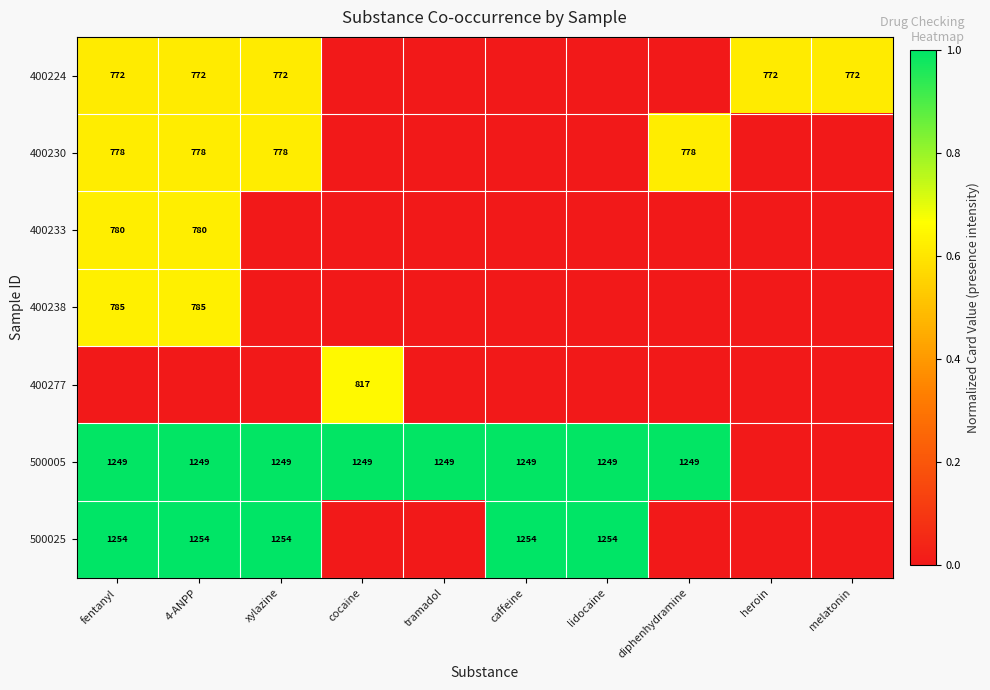

Is the value of 500005 at fentanyl greater than the value of 400224 at heroin?

Yes